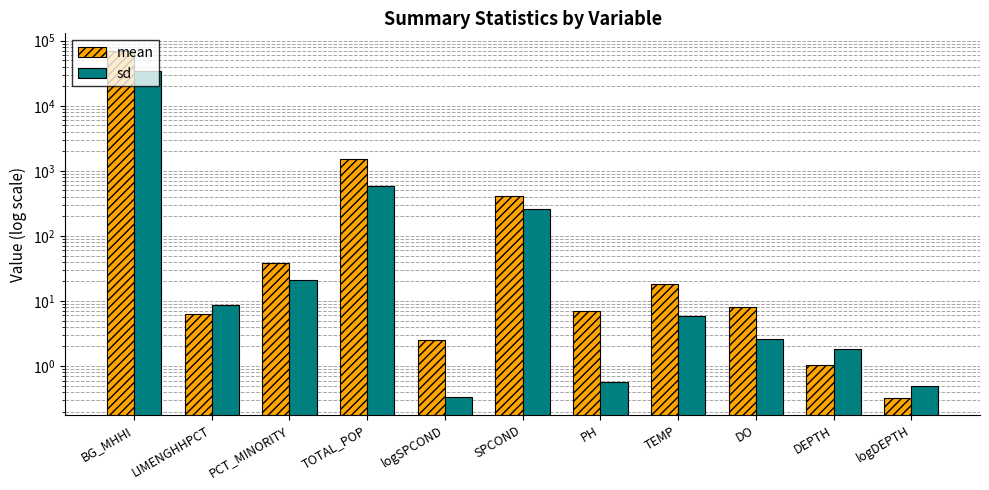

At which category is the sum across all series the highest?

BG_MHHI